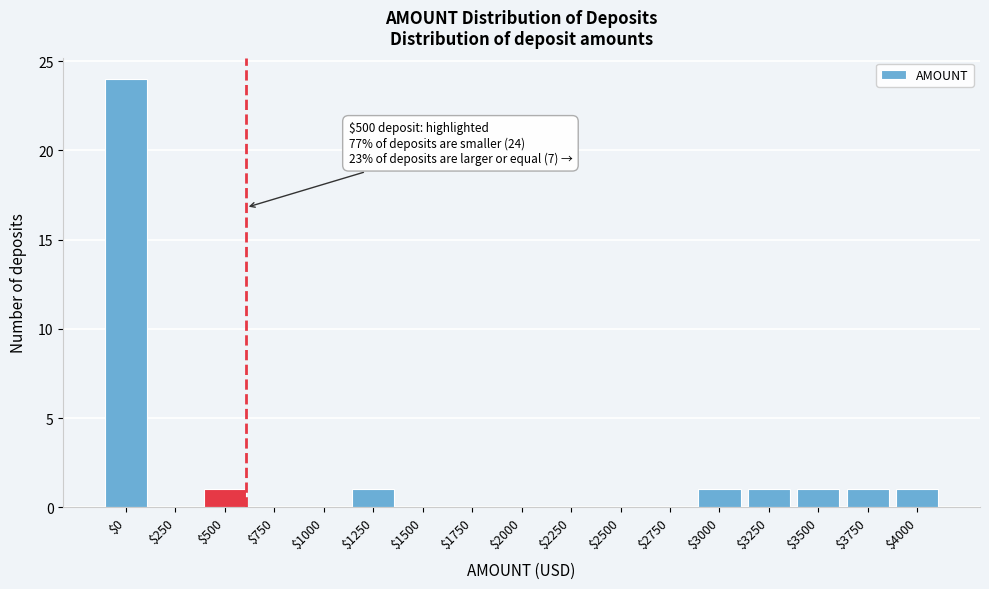

What is the maximum value shown in the chart?

24